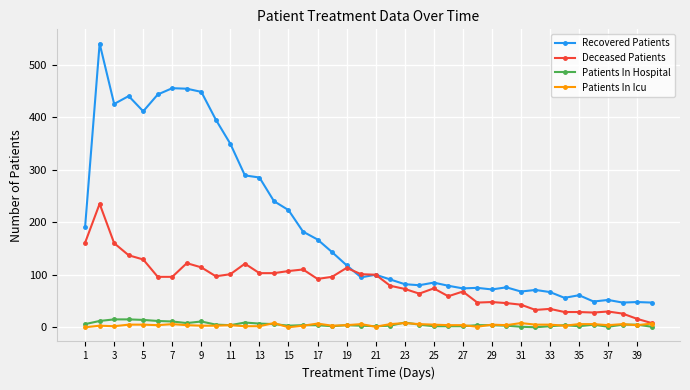

How many values in the Recovered Patients series are below 100?

20